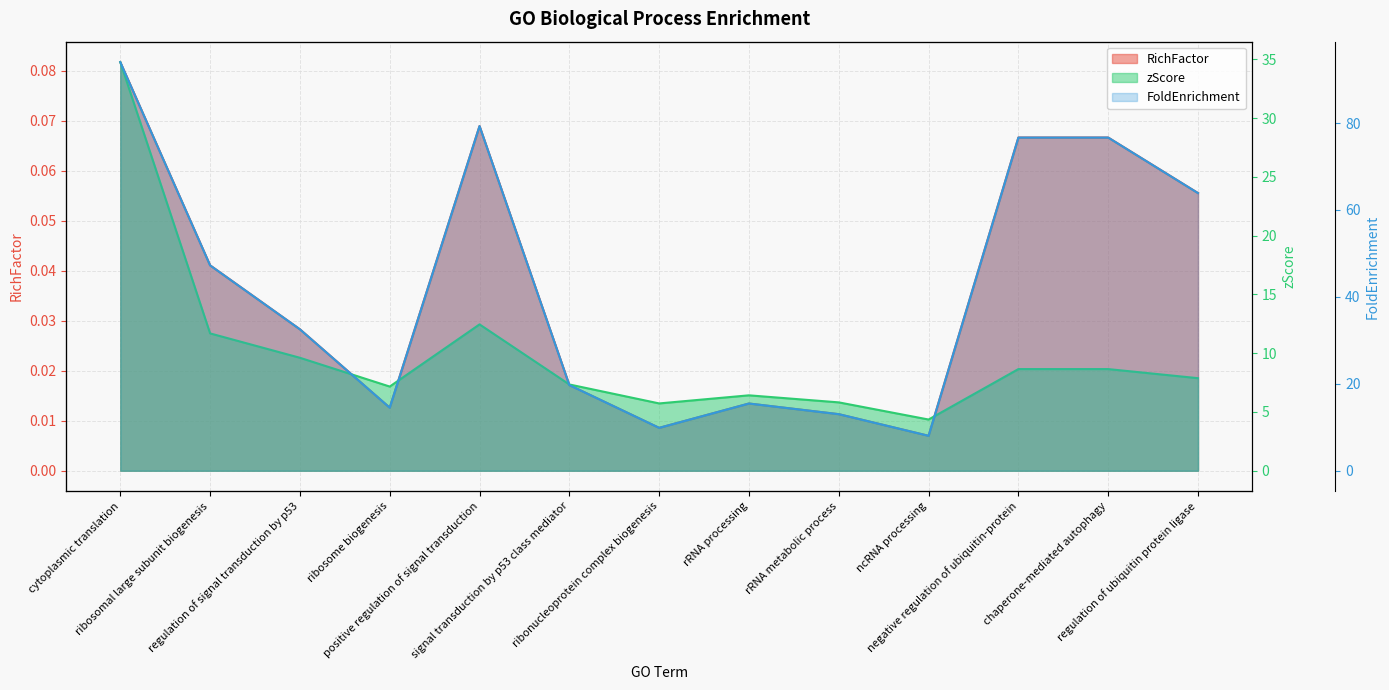

What is the difference between the maximum and minimum values in the FoldEnrichment series?

86.0